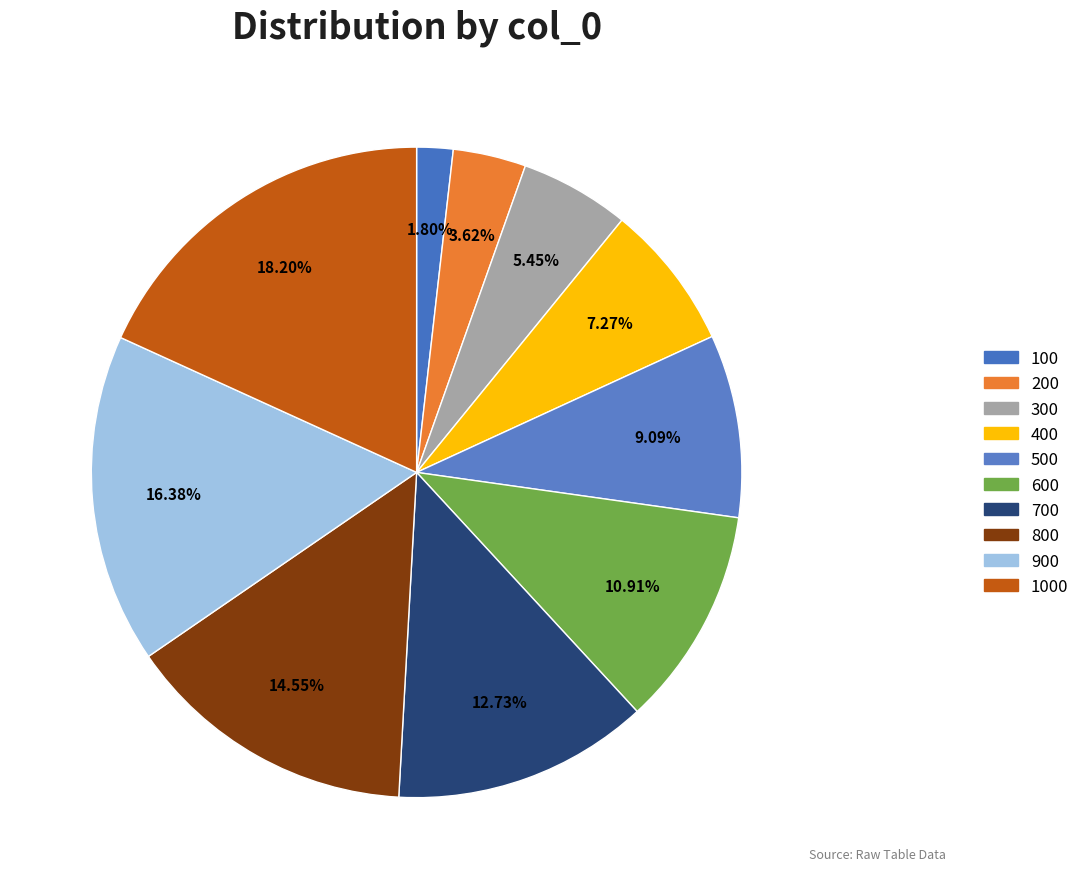

How many slices are in this pie chart?

10